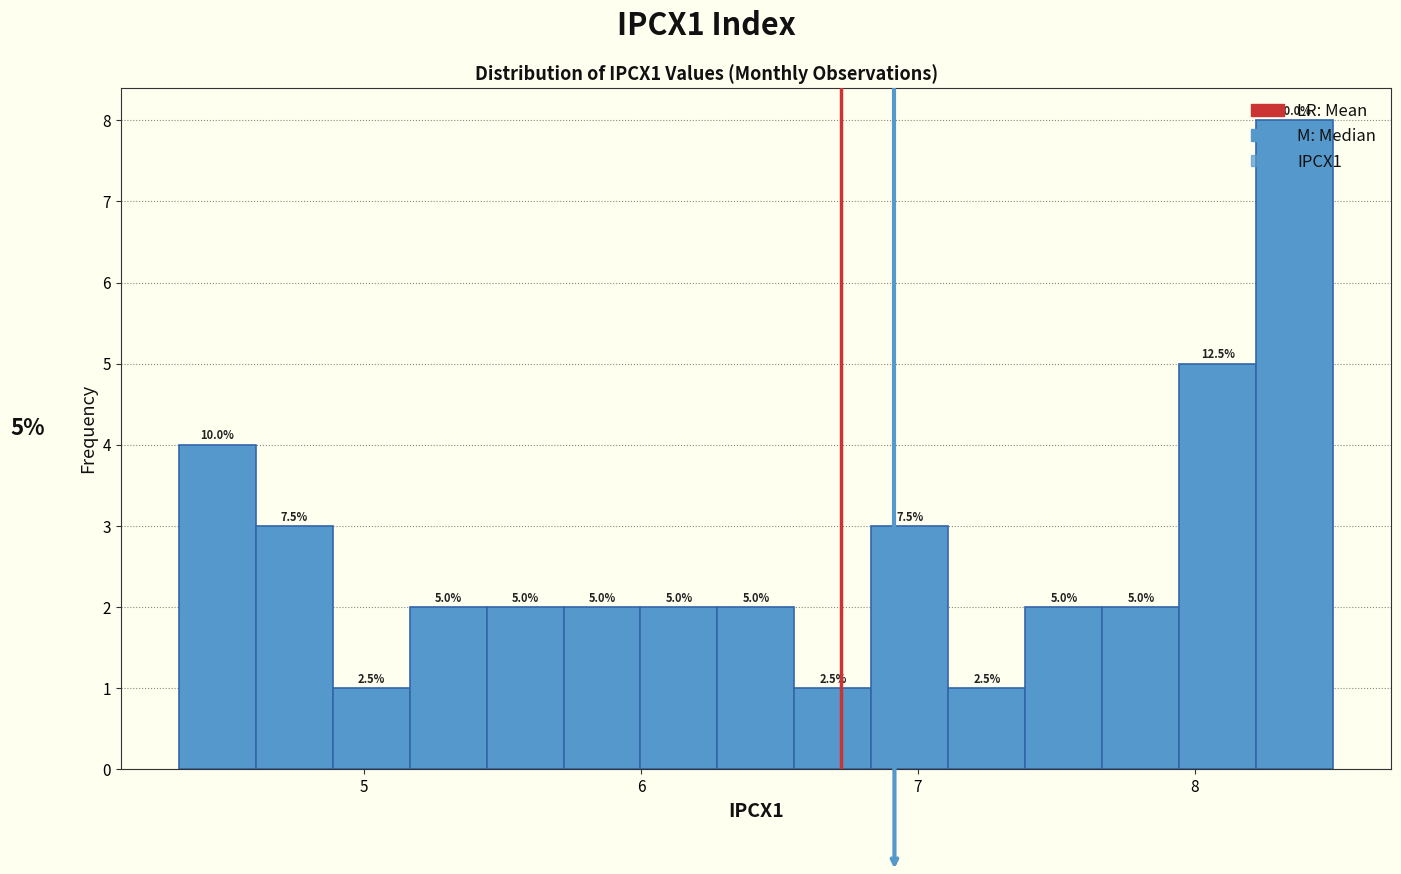

Around what value on the x-axis is the tallest bar? Give the approximate position of its centre, as read against the axis.

8.4